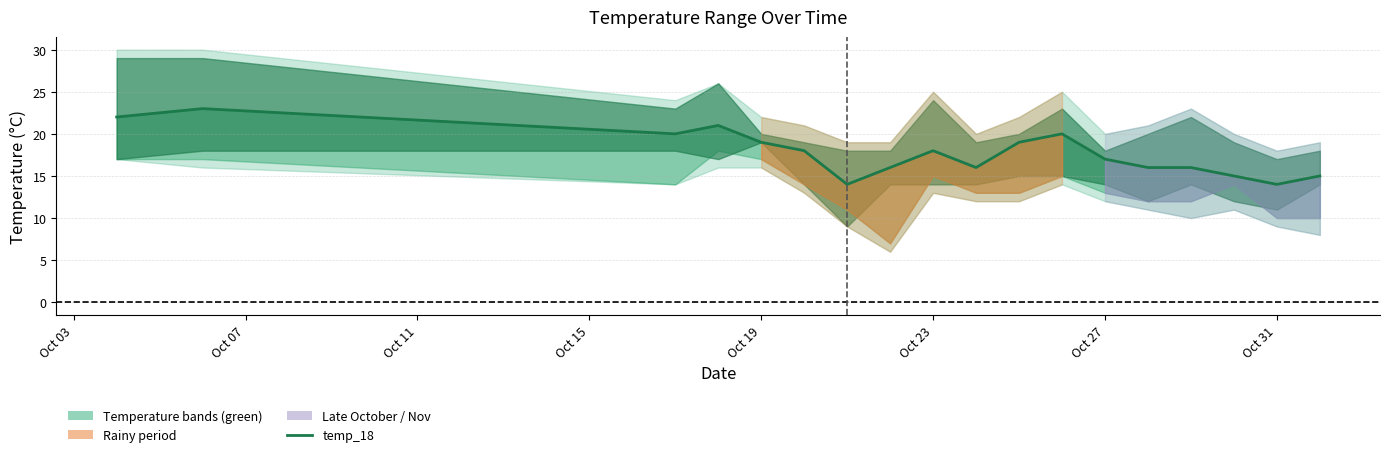

What is the ratio of the value at Oct 19 to the value at Oct 11?

0.9